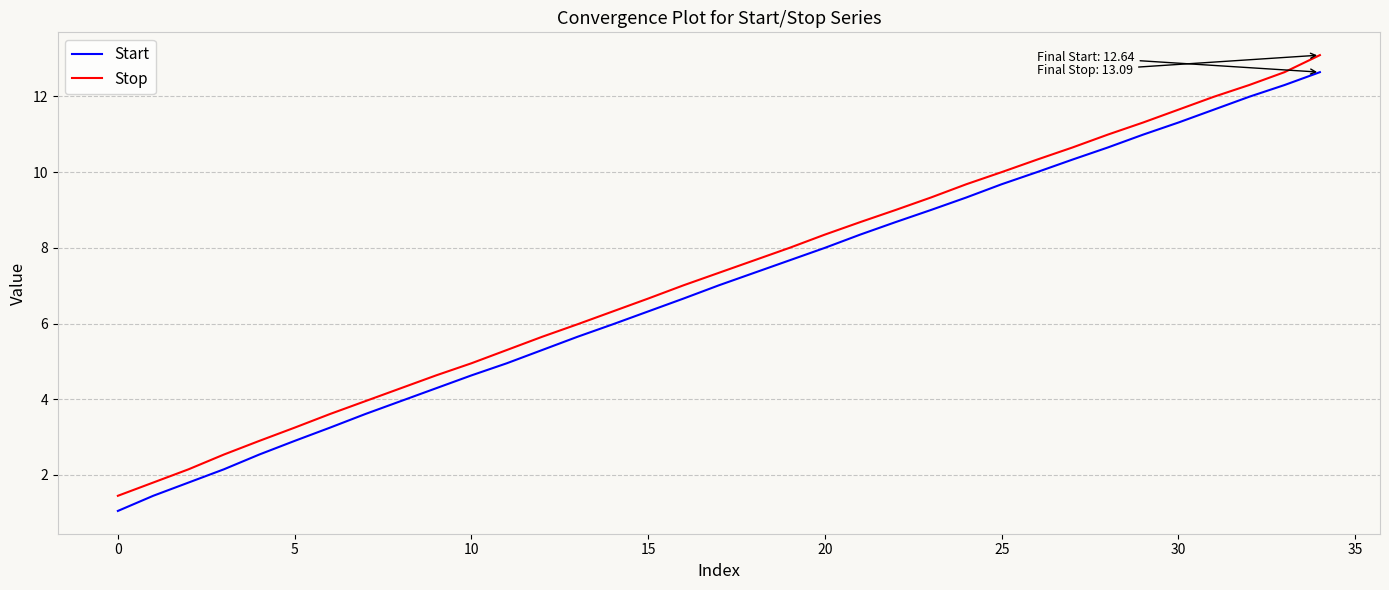

How many lines are shown in the chart?

2